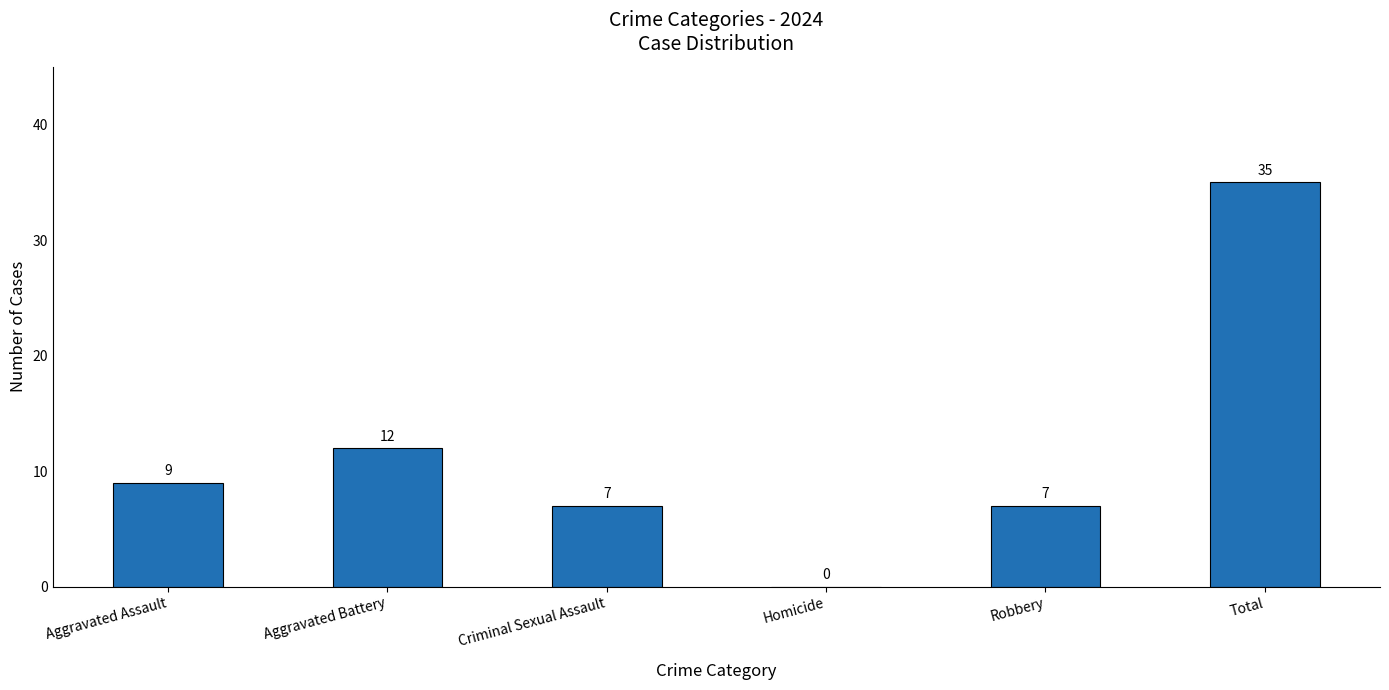

Count the number of categories in the chart.

6